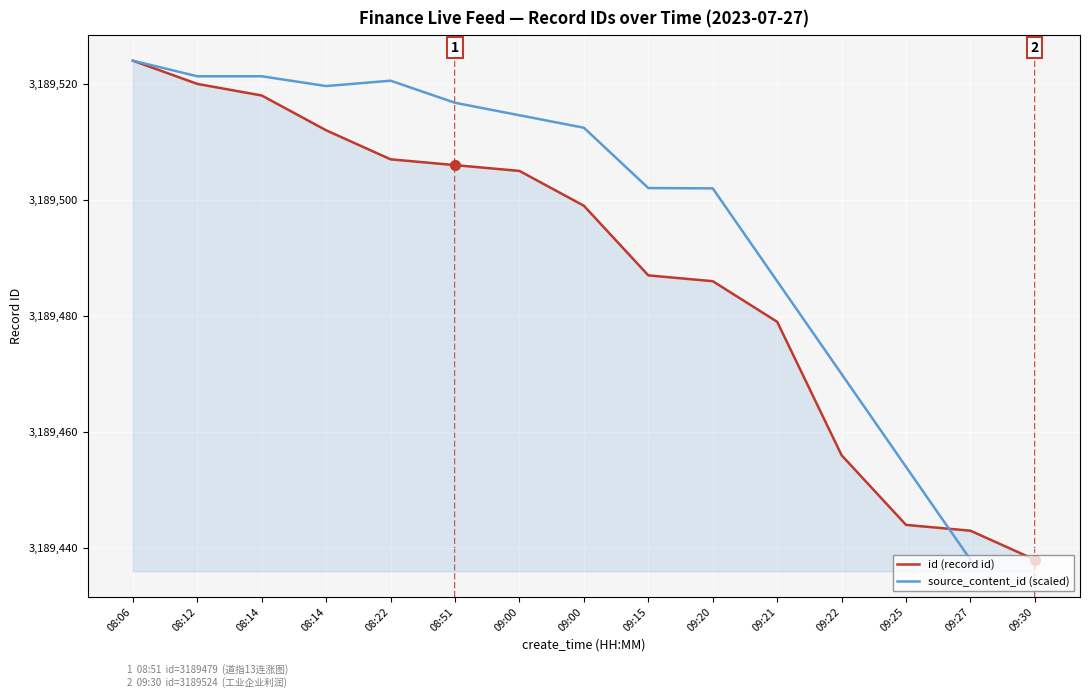

What is the value of the 11th point from the left?

3189479